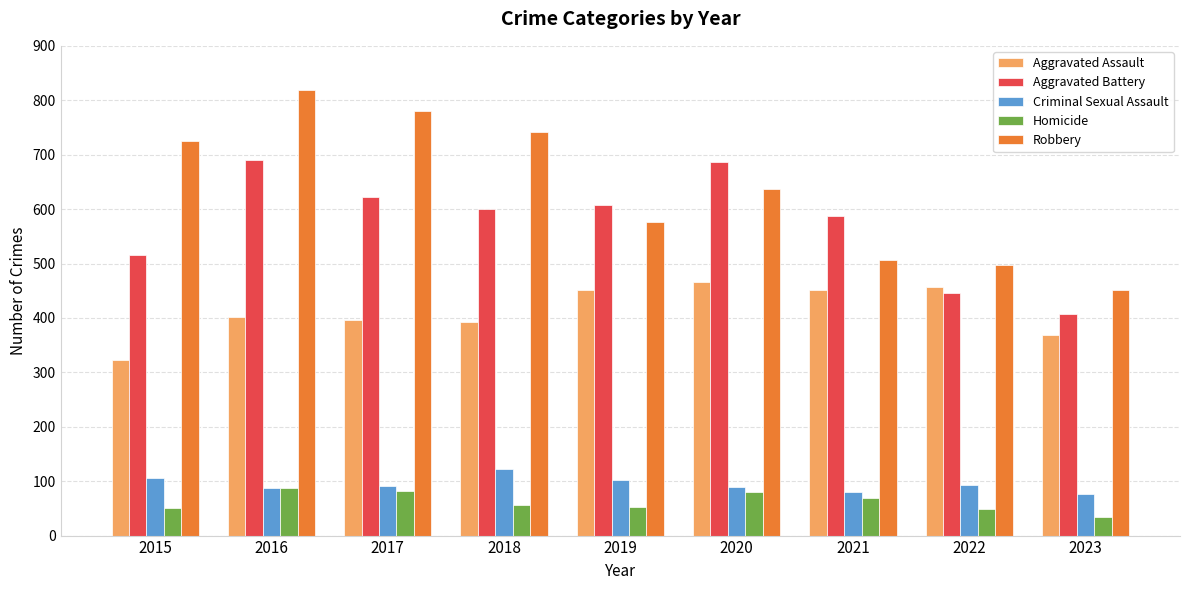

Does the chart contain any negative values?

No